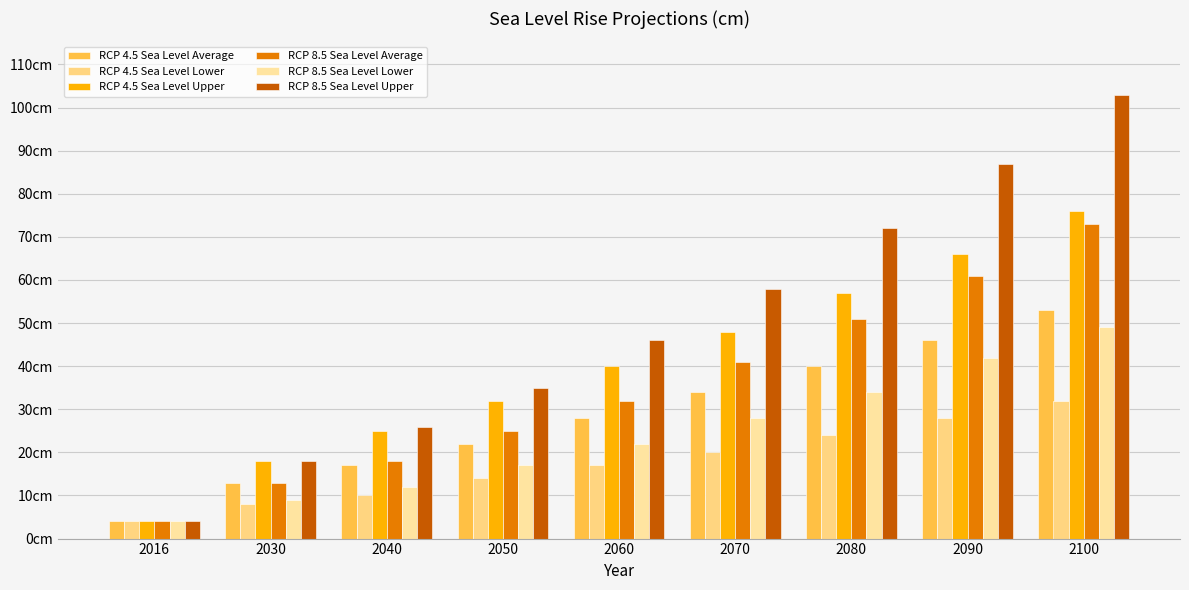

True or false: RCP 4.5 Sea Level Average has a value of 46 at 2090.

True